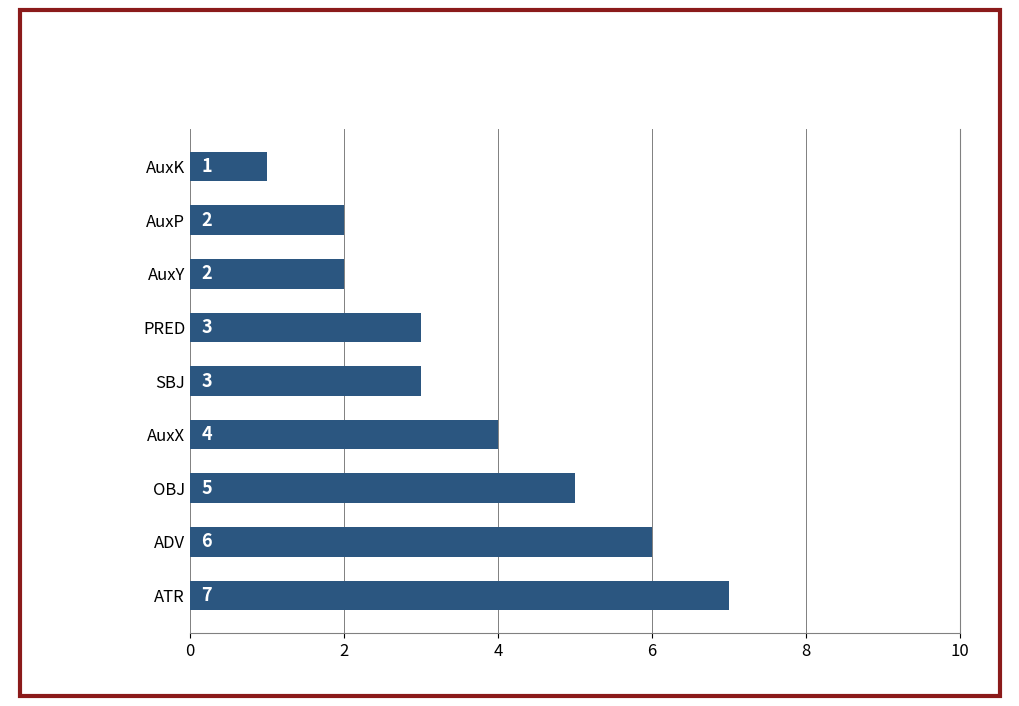

How many bars are there in total?

9